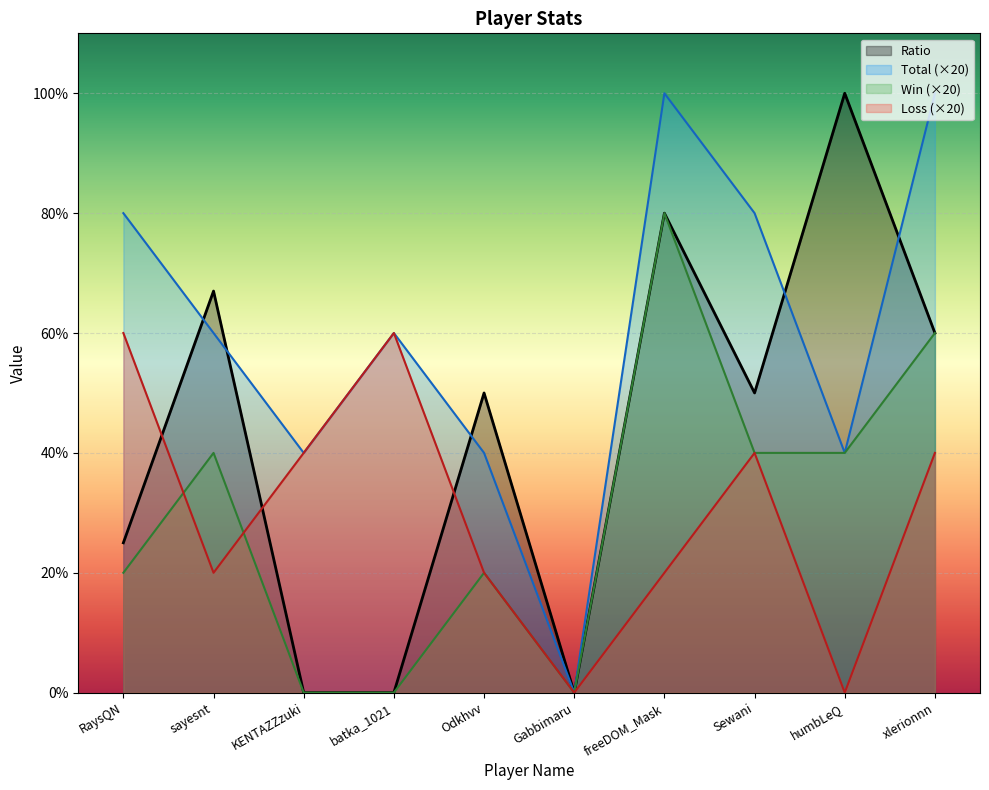

List the series in order of their peak value, lowest first.

Loss, Win, Ratio, Total